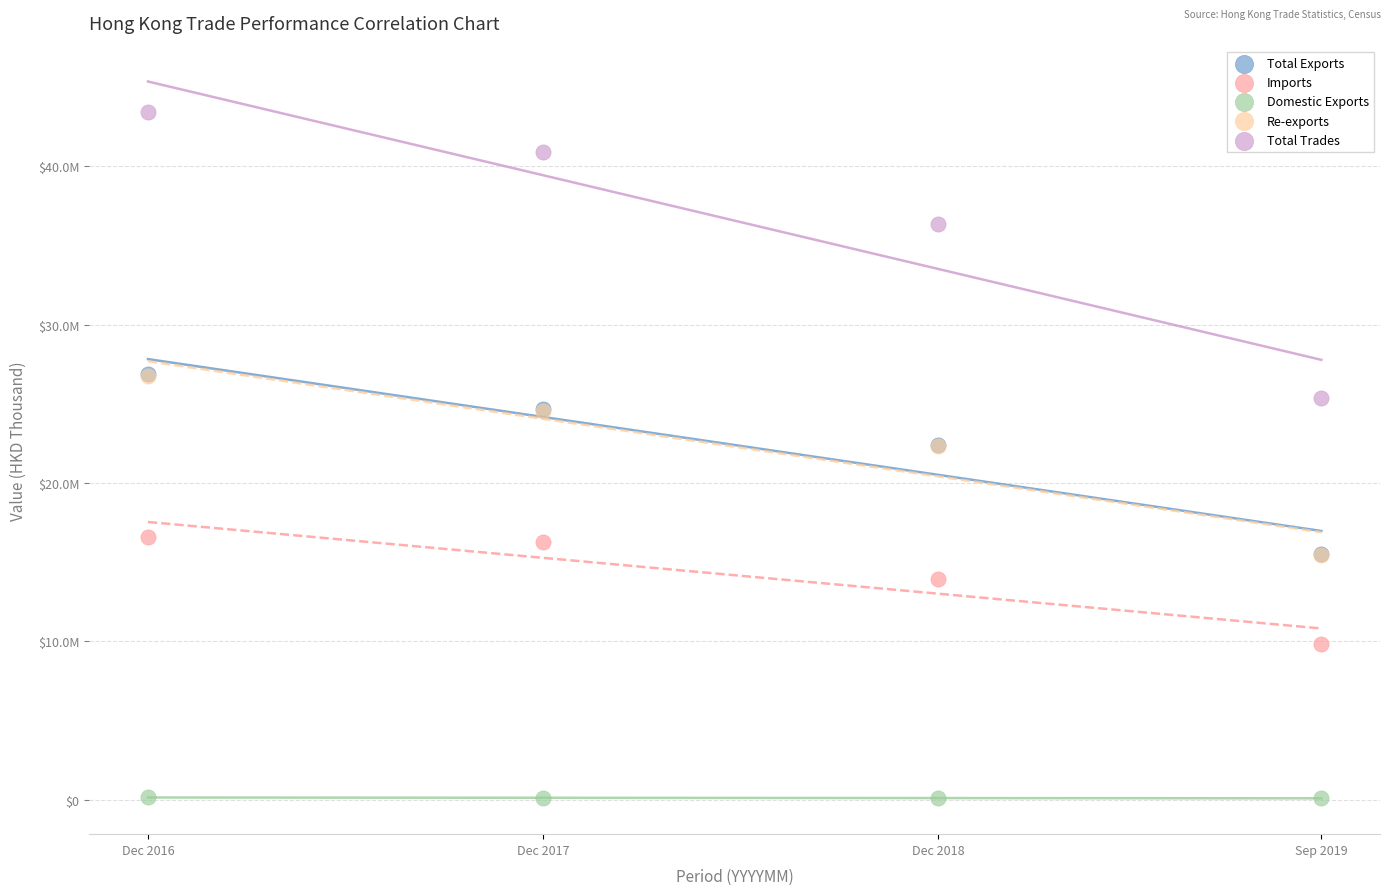

What are all the series names shown in the legend?

Total Exports, Imports, Domestic Exports, Re-exports, Total Trades